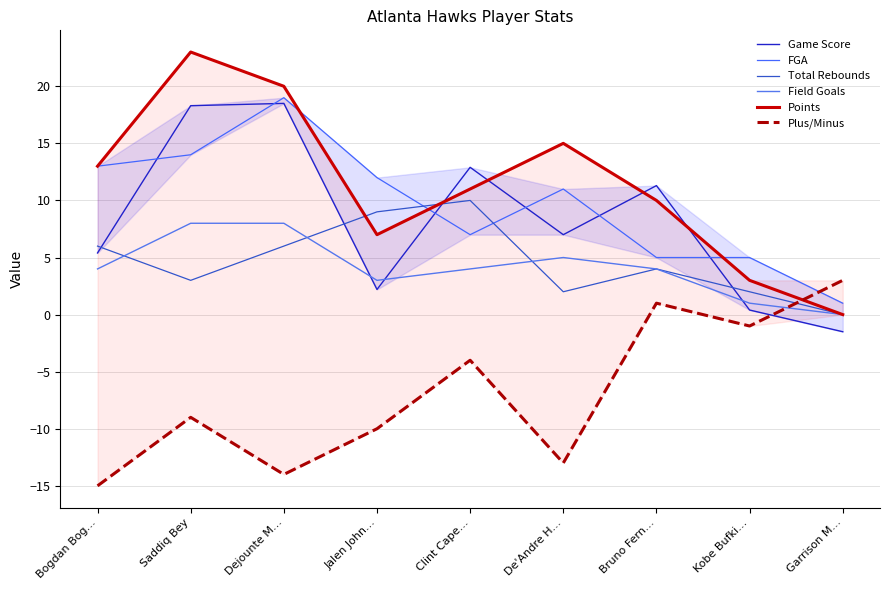

In FGA, how many points are lower than both neighbors (excluding endpoints)?

1